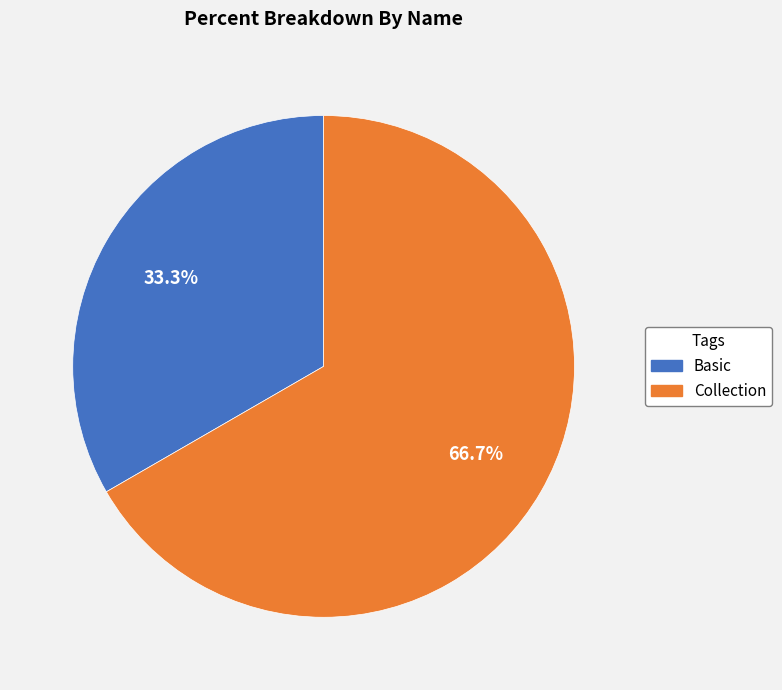

How many slices are in this pie chart?

2